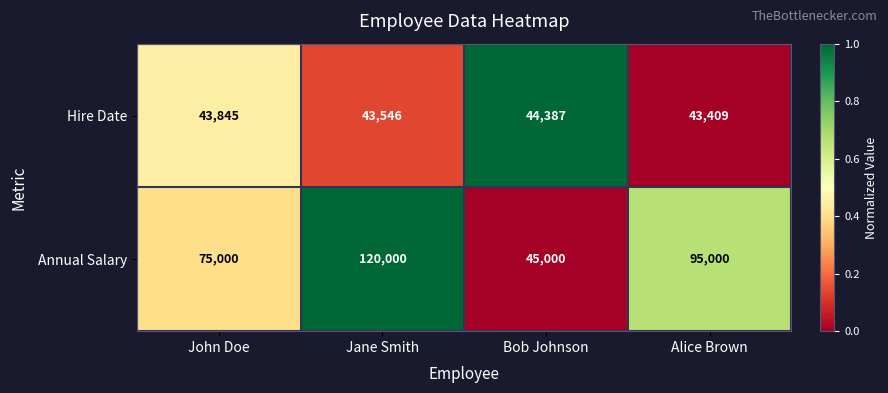

Which series has the largest total across all categories?

Annual Salary